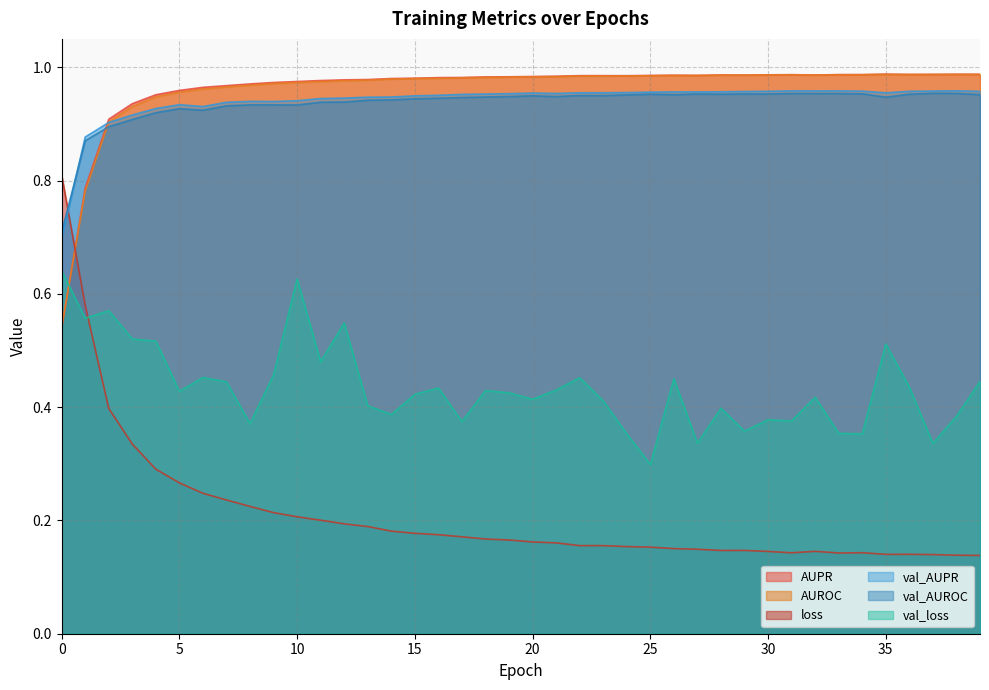

Where do AUROC and loss first cross each other?

0 and 1